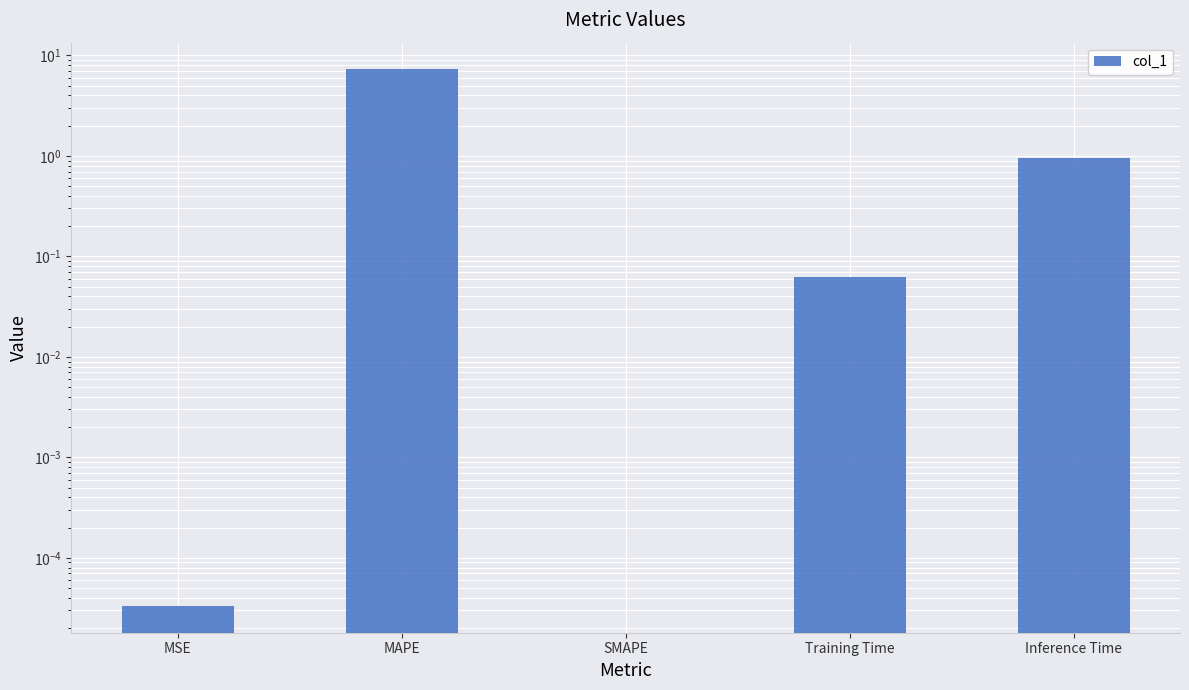

Reading left to right, transcribe all the data shown in this chart.

MSE=0.0	MAPE=7.3	SMAPE=0.0	Training Time=0.1	Inference Time=0.9